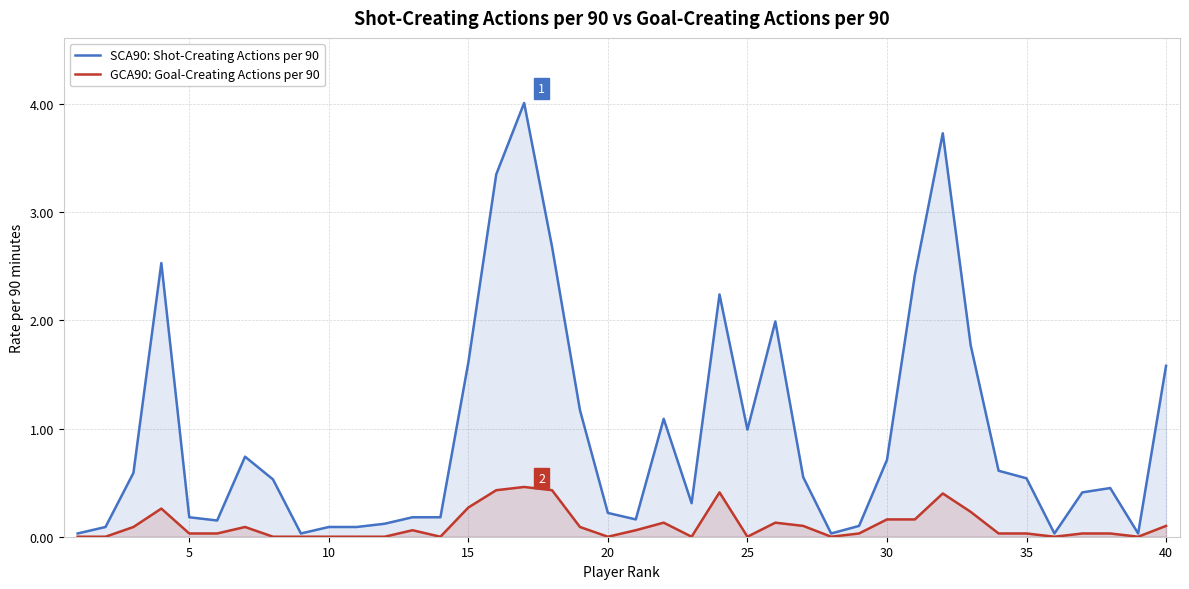

What is the difference between the maximum and second lowest values in the GCA90: Goal-Creating Actions per 90 series?

0.5